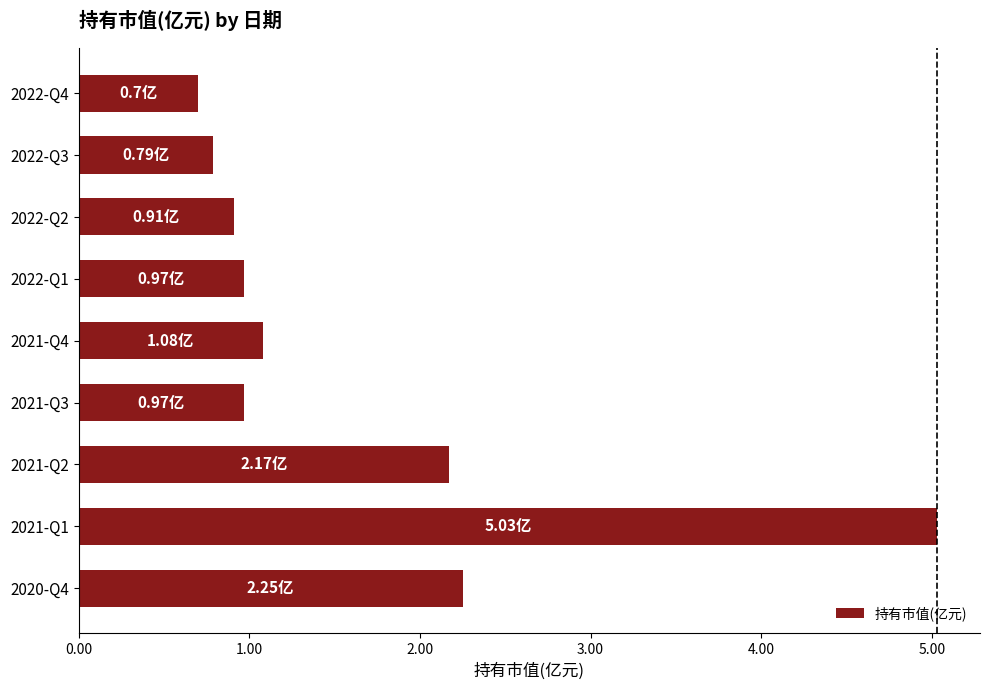

What is the average value?

1.7